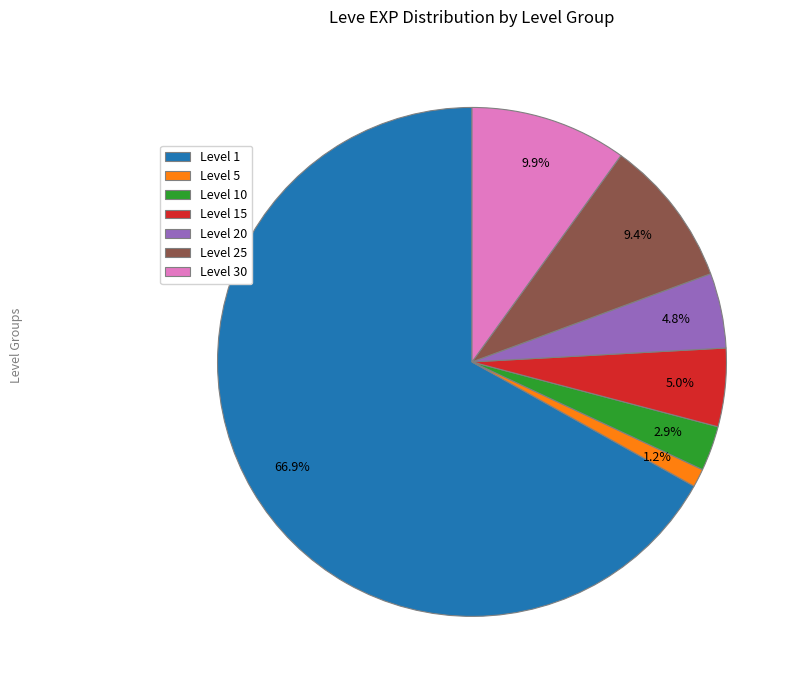

Between Level 1 and Level 10, which is larger?

Level 1